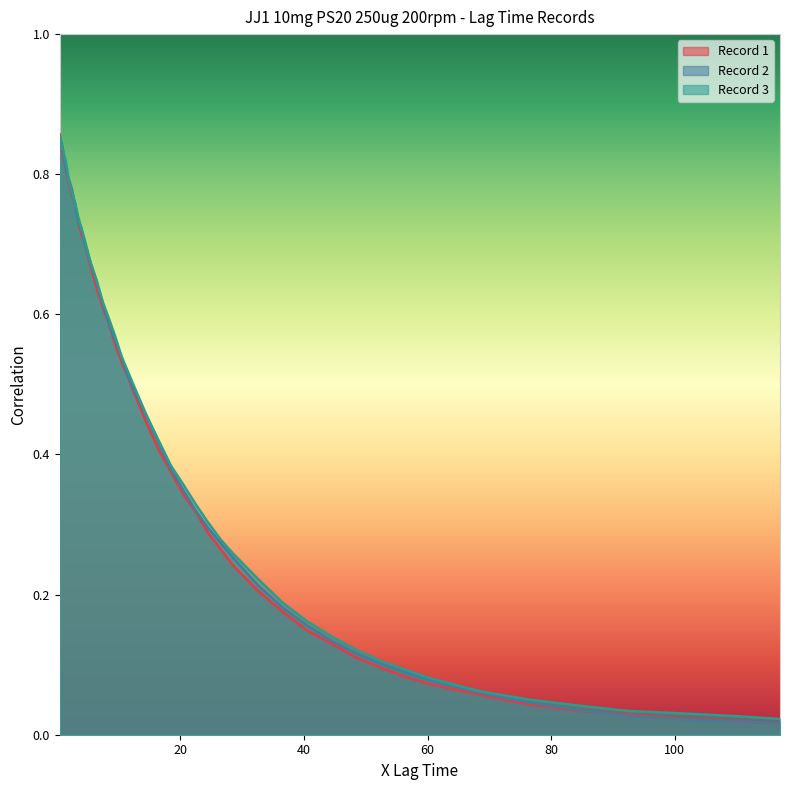

True or false: Record 2 has more than 1 interior local peaks.

False